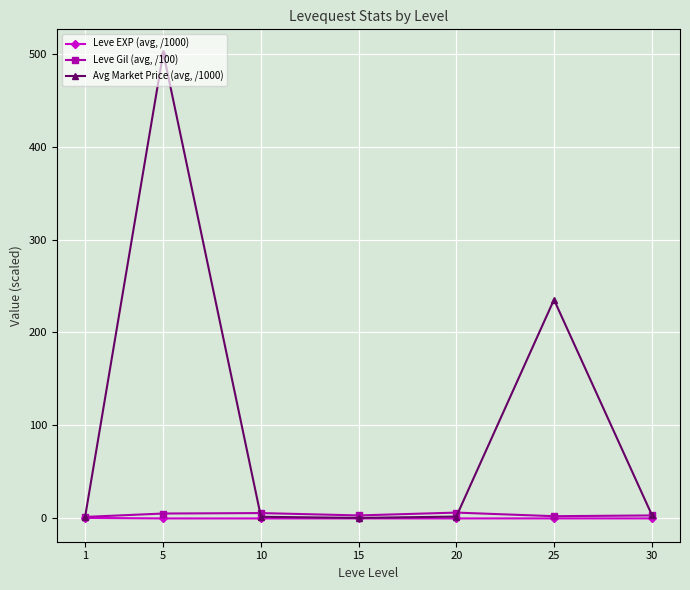

What is the value of the Avg Market Price (avg, /1000) point at the 2nd from the left?

501.0